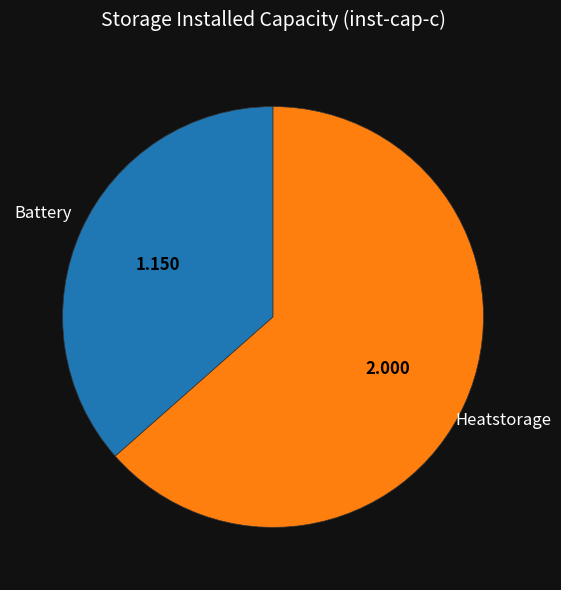

Rank the categories by value from highest to lowest.

Heatstorage, Battery